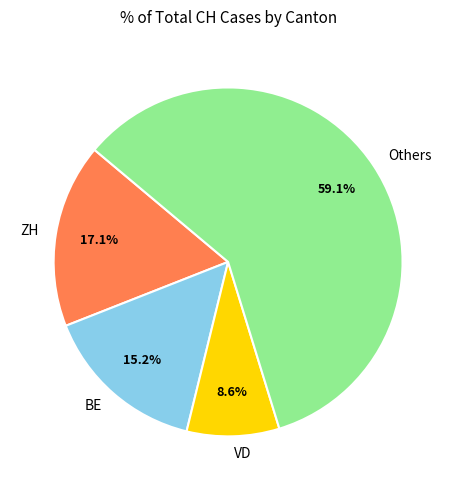

Rank the categories by value from lowest to highest.

VD, BE, ZH, Others